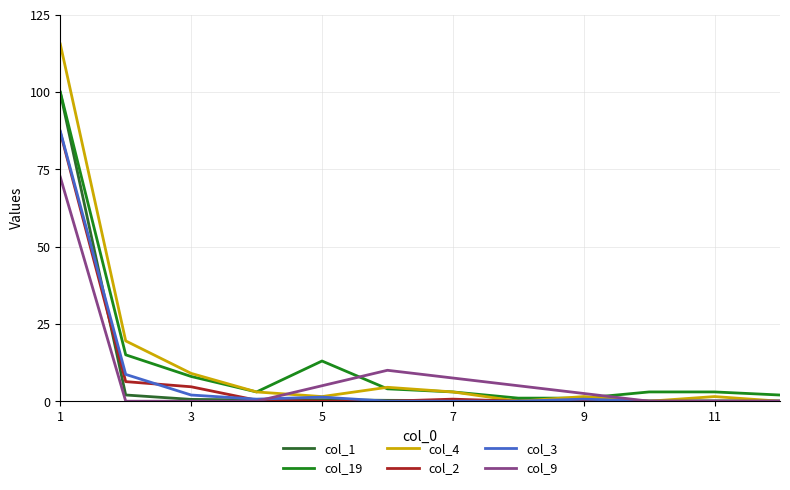

What is the greatest value displayed?

115.5